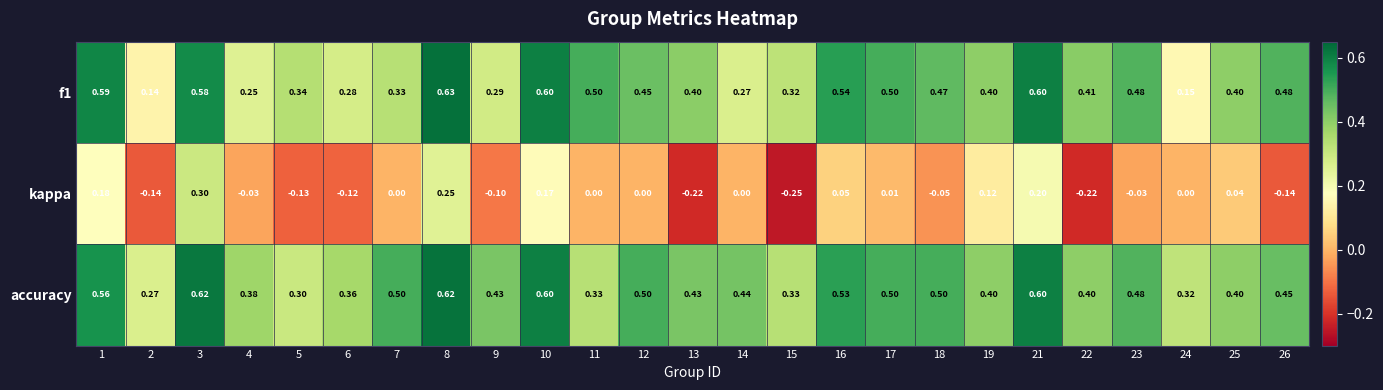

At which category does the chart reach its peak across all series?

8